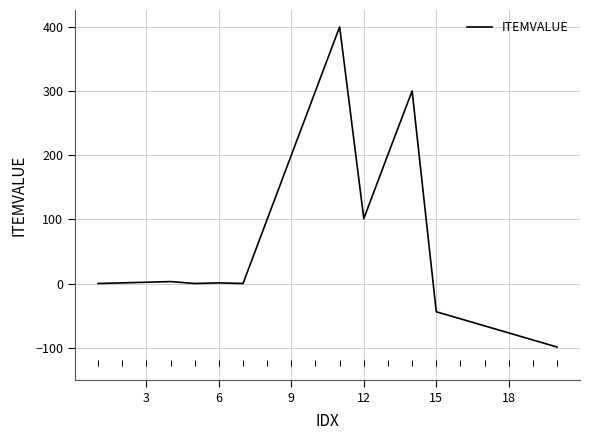

What is the minimum value shown in the chart?

-99